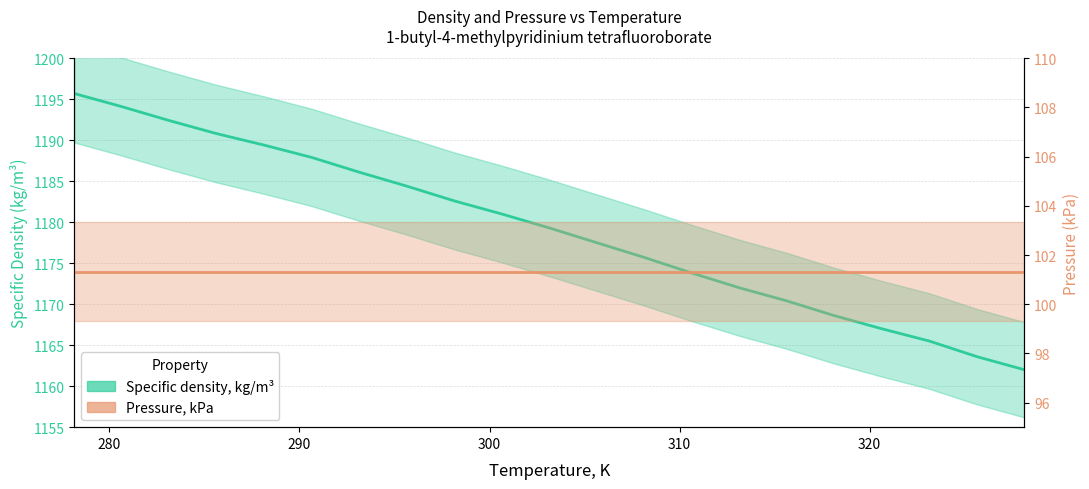

What is the label of the 8th point from the right?

310.65